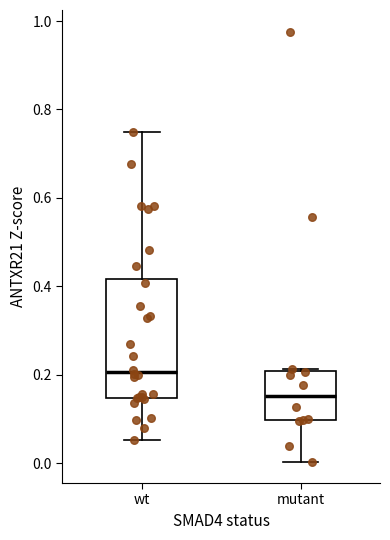

Comparing the boxes themselves (not the whiskers), which one is the tallest?

wt